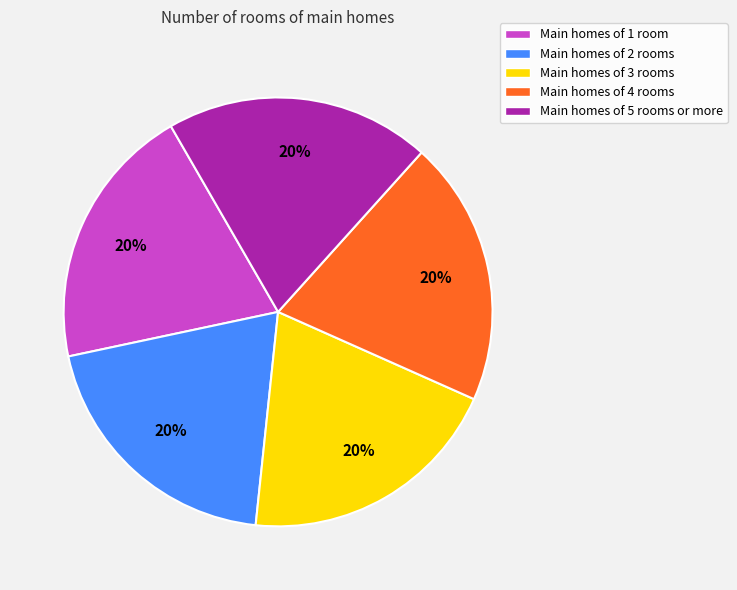

Combined, do Main homes of 5 rooms or more and Main homes of 1 room account for over 50%?

No